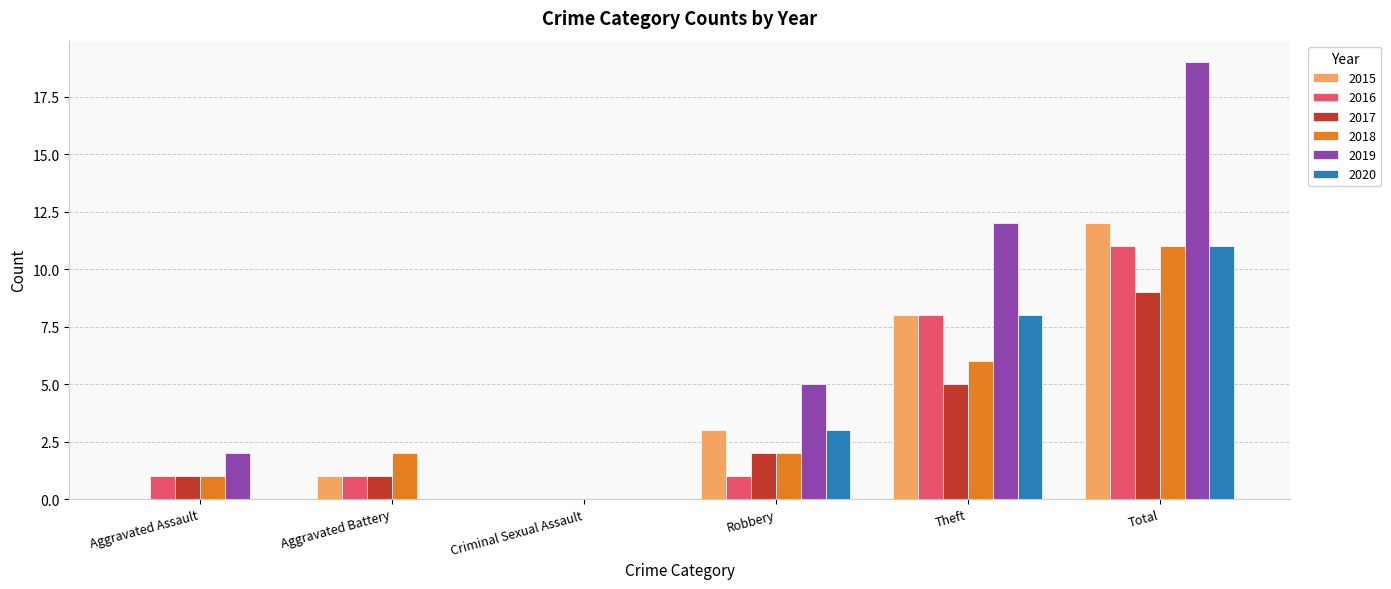

At which label is 2017 closest to 4?

Theft